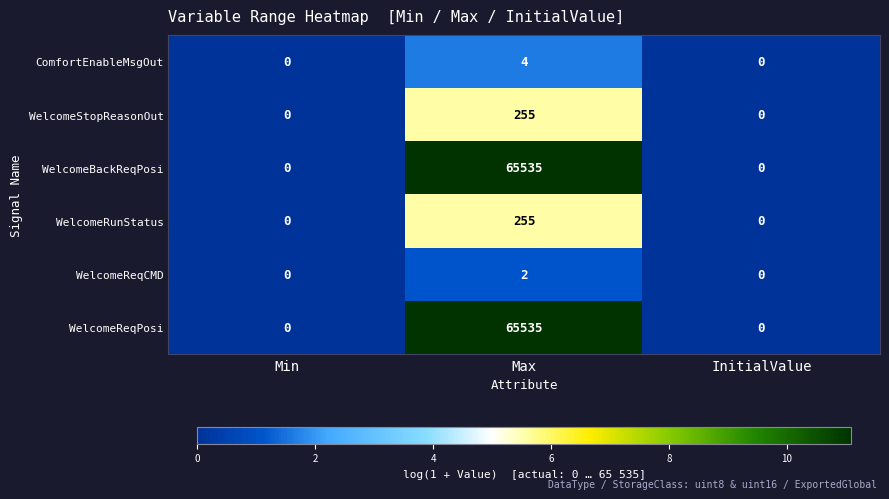

What is the sum of all WelcomeBackReqPosi values?

65535